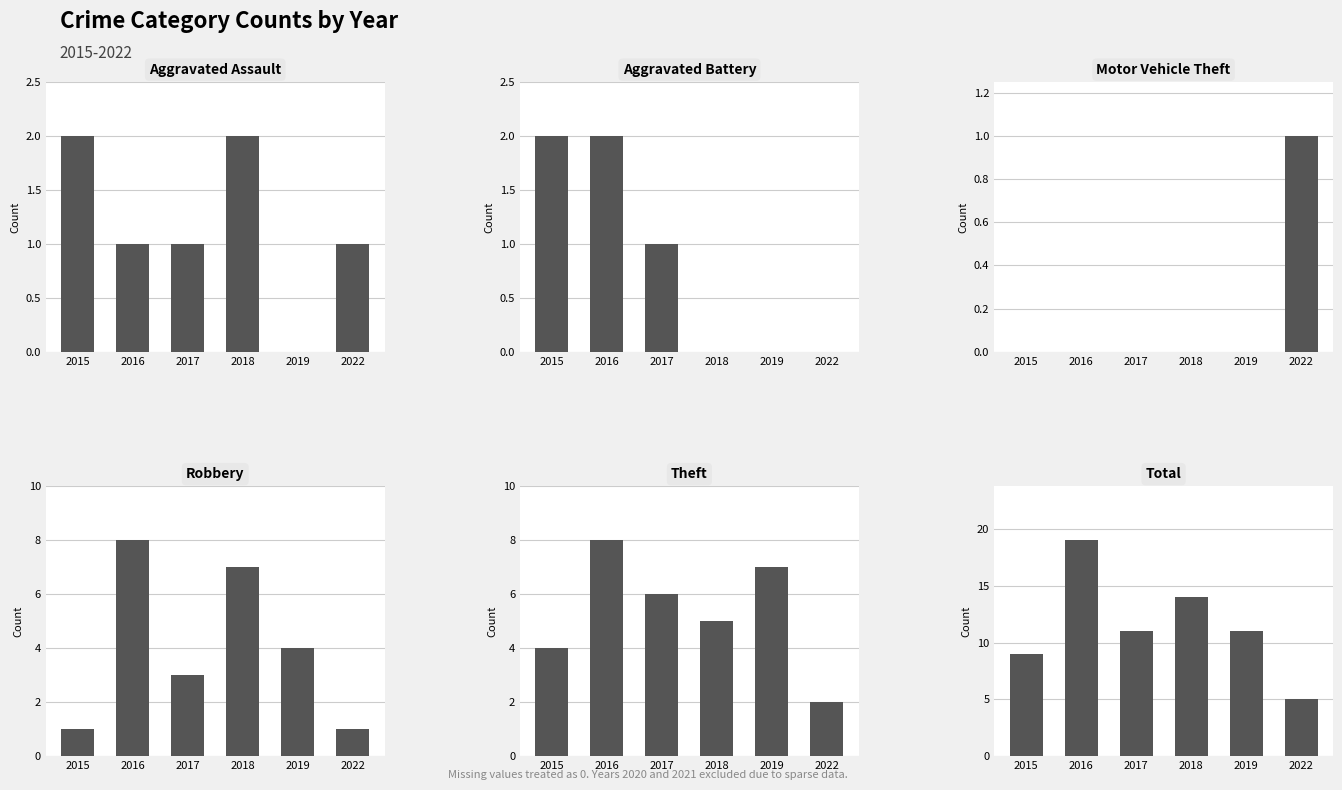

True or false: Aggravated Battery has a value of 3 at 2015.

False